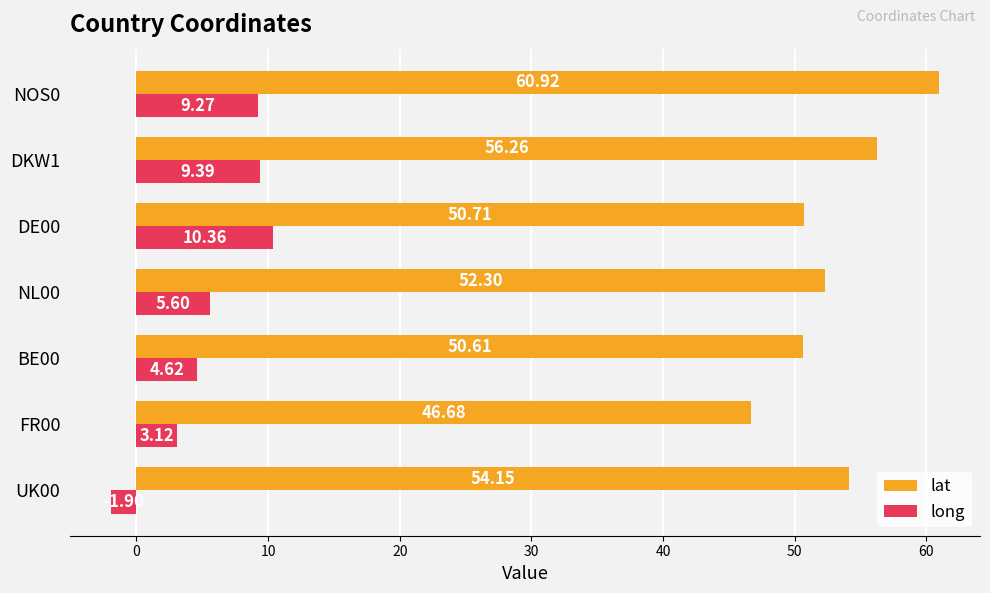

At which category is the sum across all series the highest?

NOS0